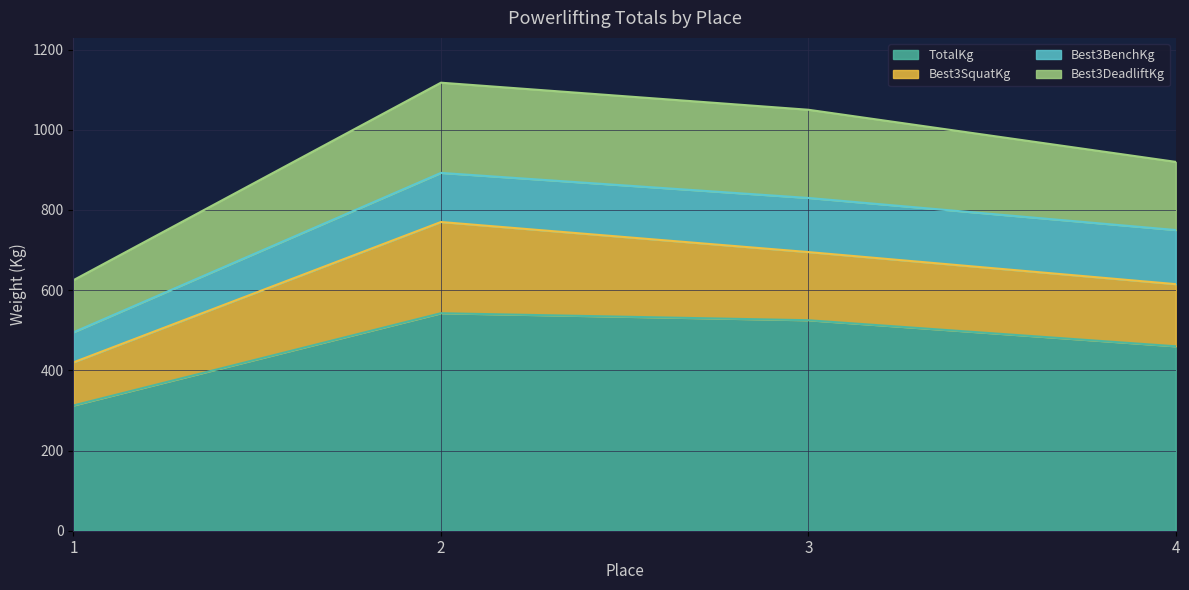

Is it true that TotalKg equals 542.5 at 2?

True